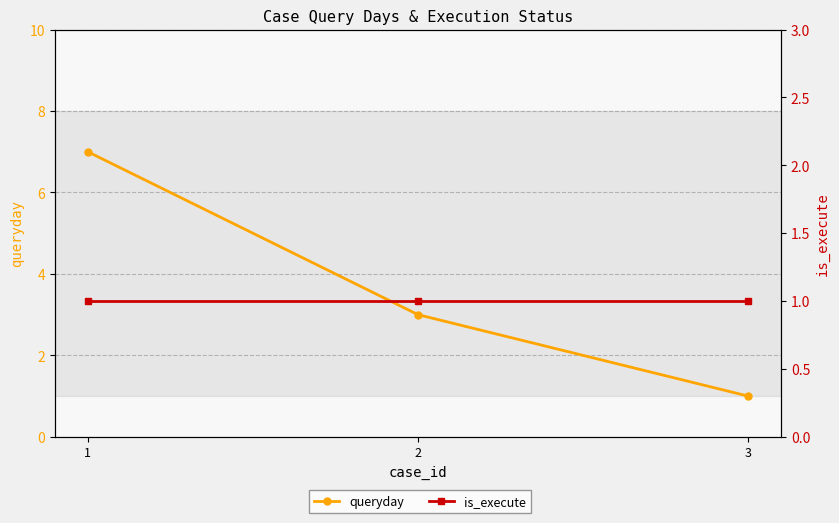

Reading left to right, what are all the values shown in this chart?

queryday: 7	3	1
is_execute: 1	1	1